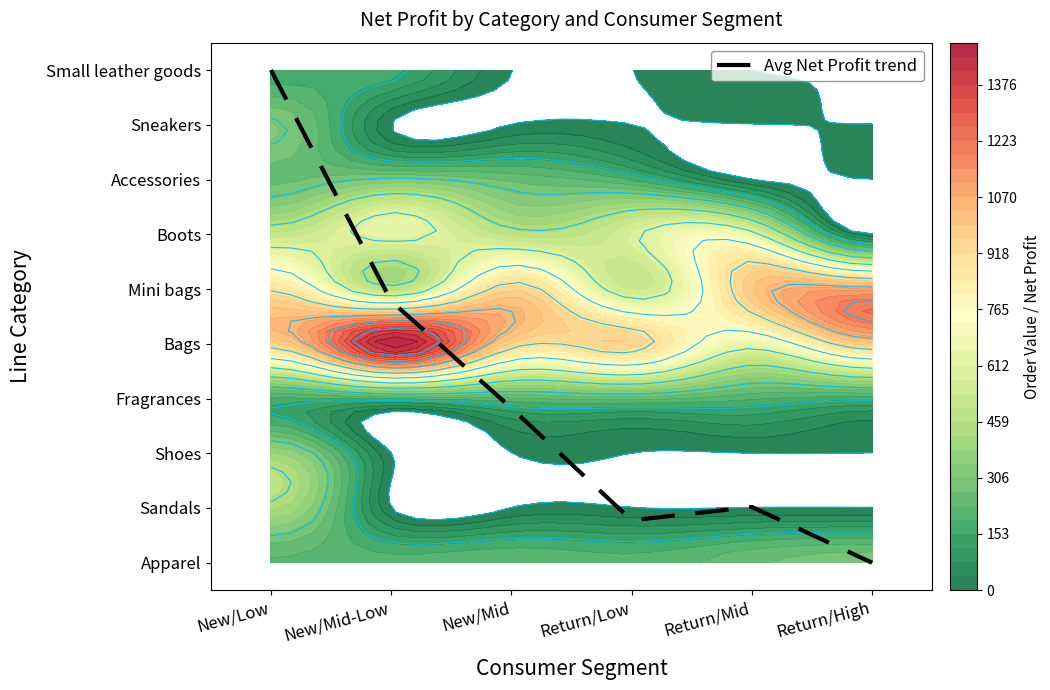

Count the number of categories in the chart.

6